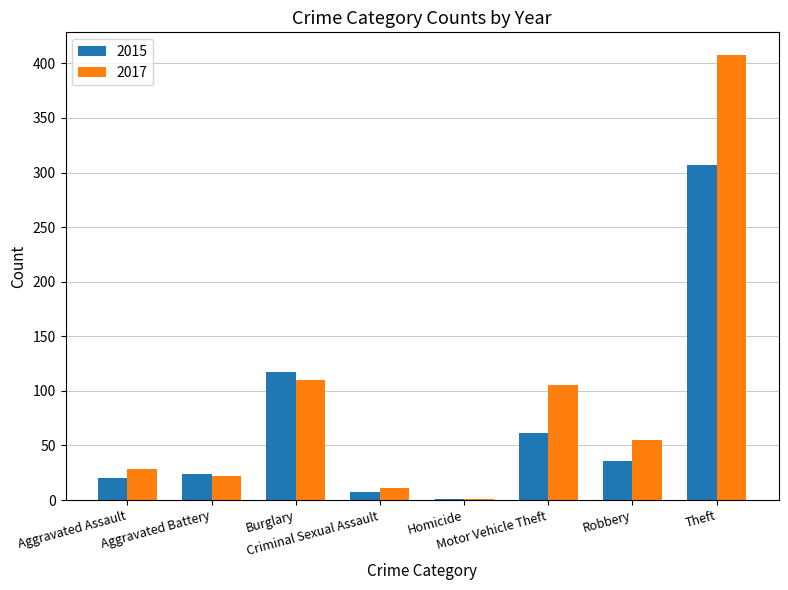

What is the maximum value for 2015?

307